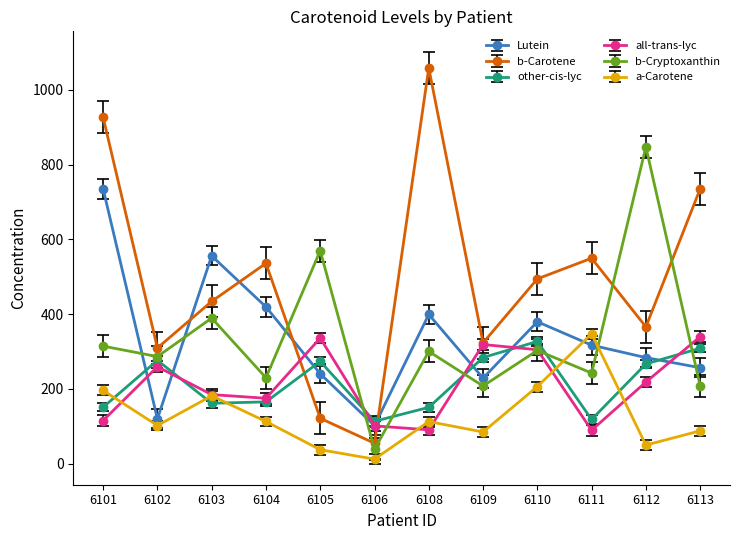

How many intersections are there between all-trans-lyc and b-Cryptoxanthin?

5